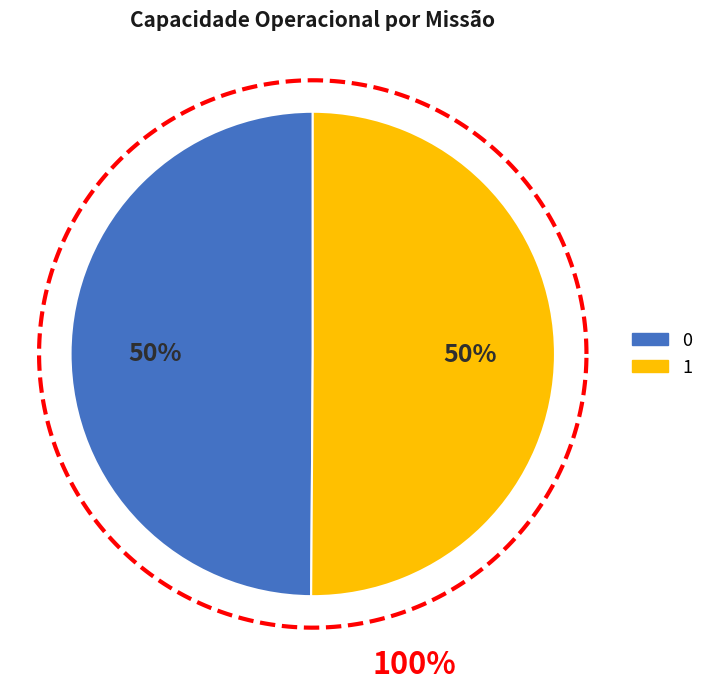

How many segments does this pie chart have?

2